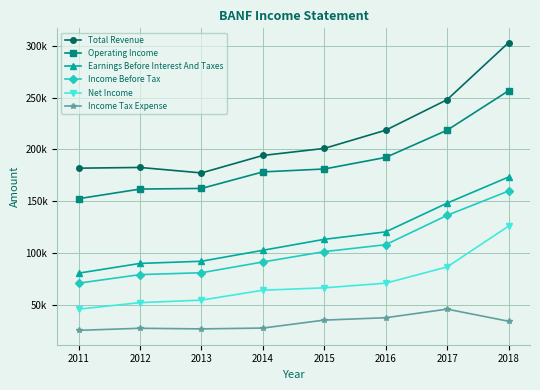

The Income Before Tax series shows 260093 at 2018. True or false?

False